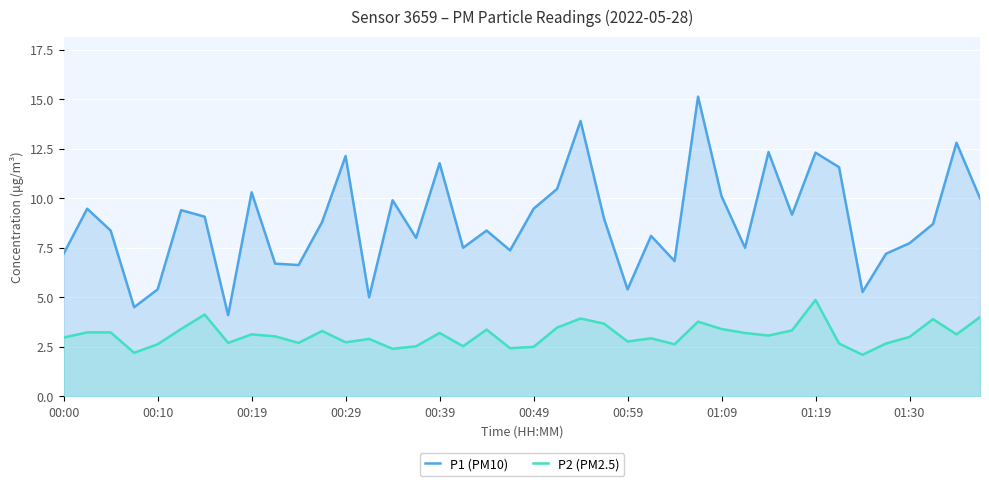

The P2 (PM2.5) series shows 4.5 at 00:10. True or false?

False